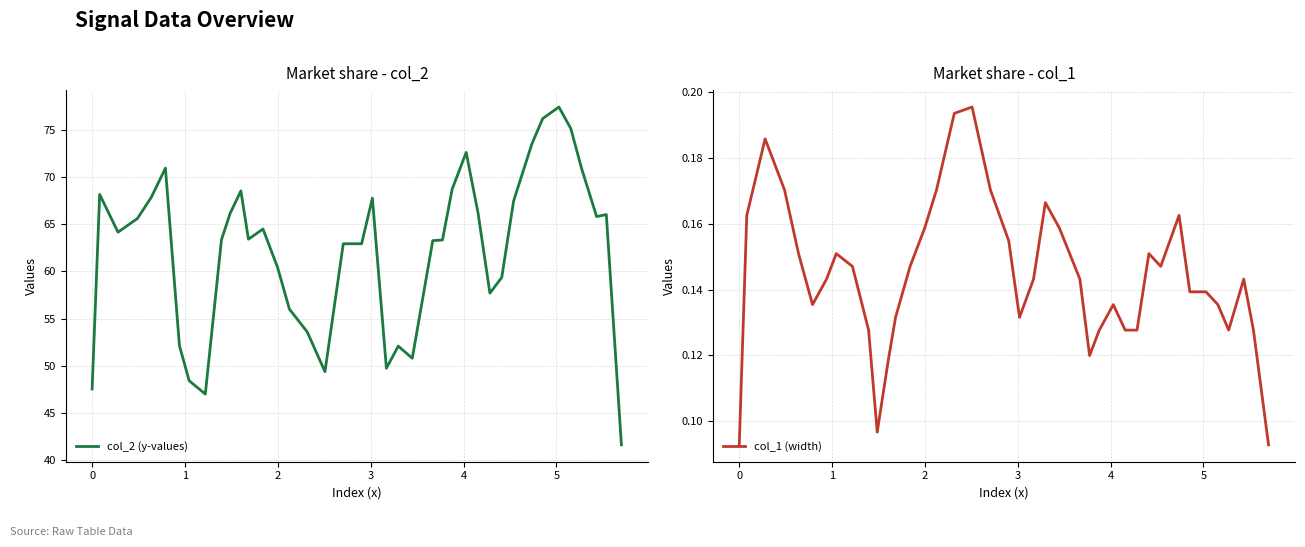

Rank the series by their average value, from lowest to highest.

col_1 (width), col_2 (y-values)